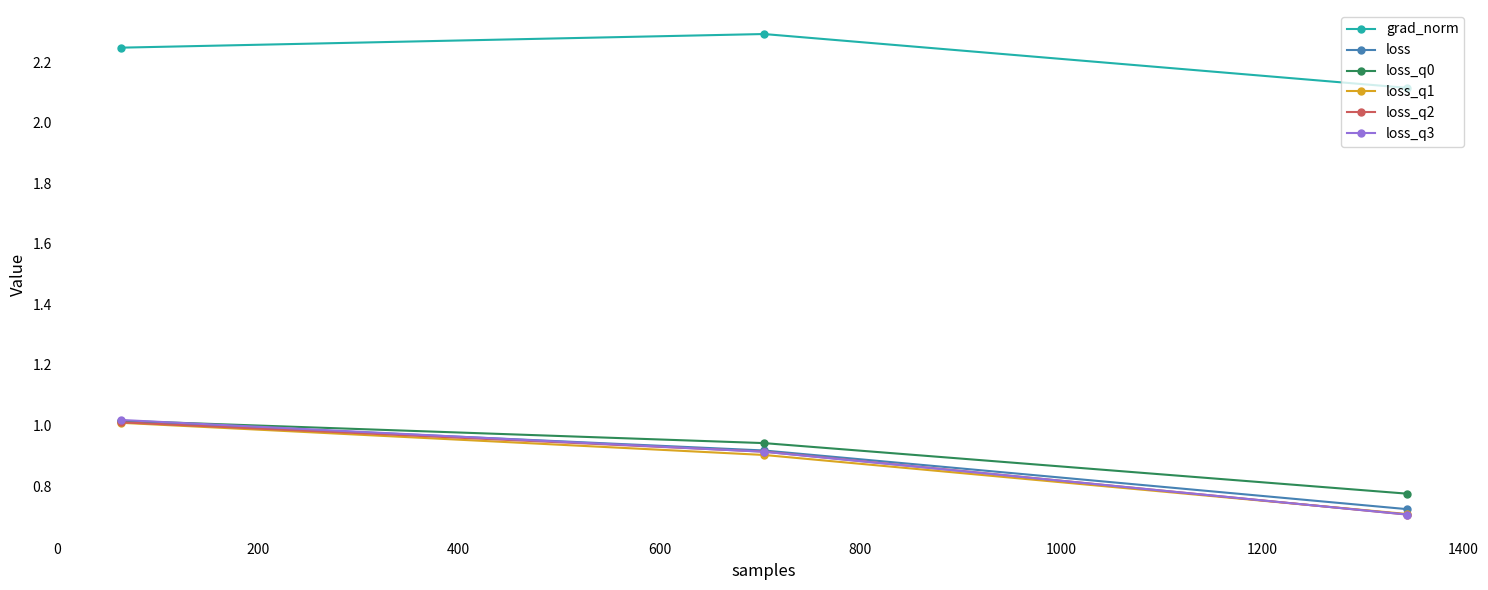

What is the greatest value displayed?

2.3